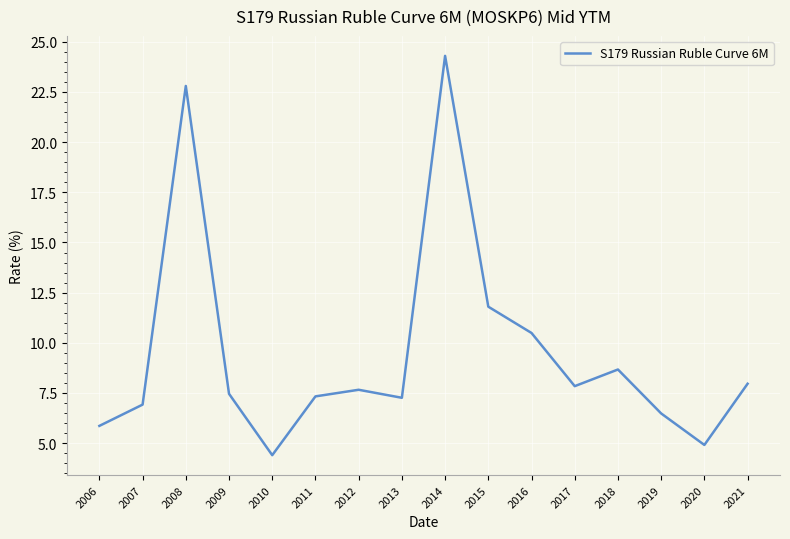

Does the chart have visible grid lines?

Yes